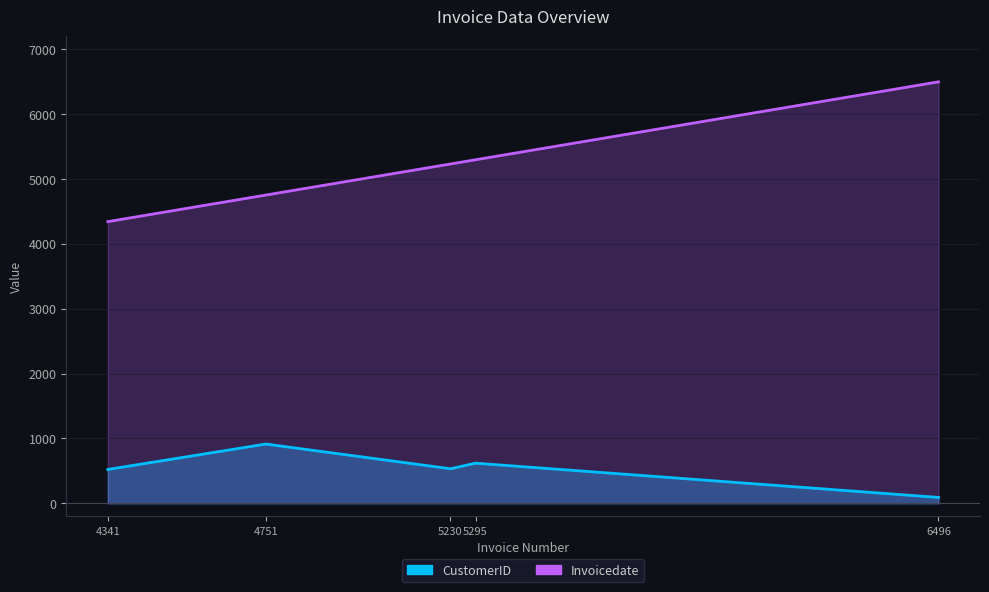

True or false: CustomerID and Invoicedate intersect in this chart.

False